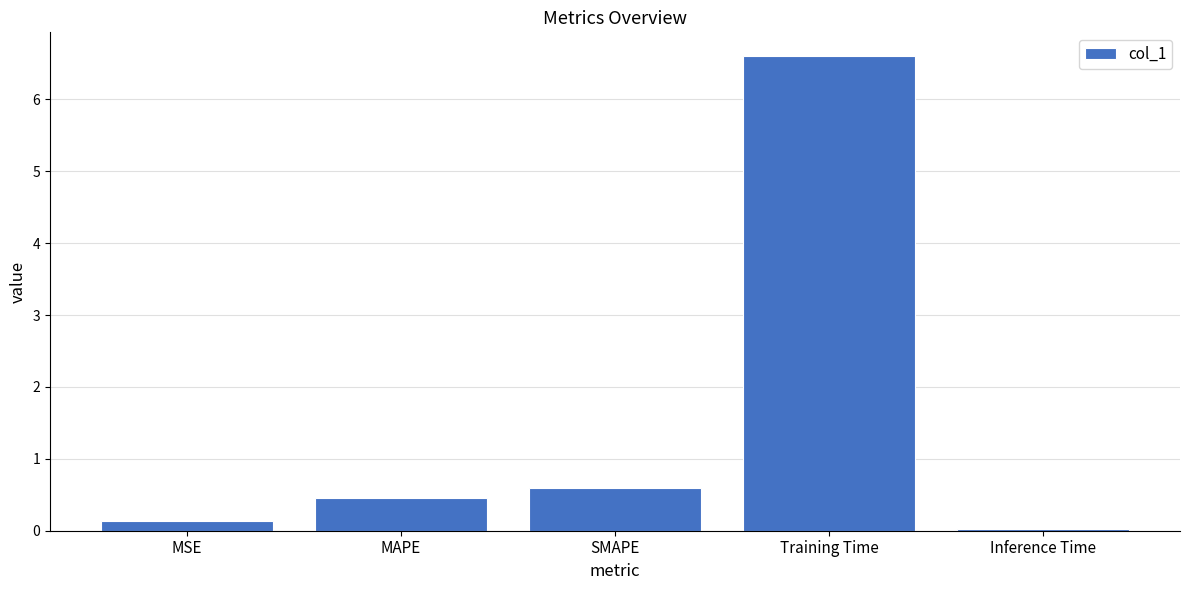

At which label is the value closest to 3?

SMAPE